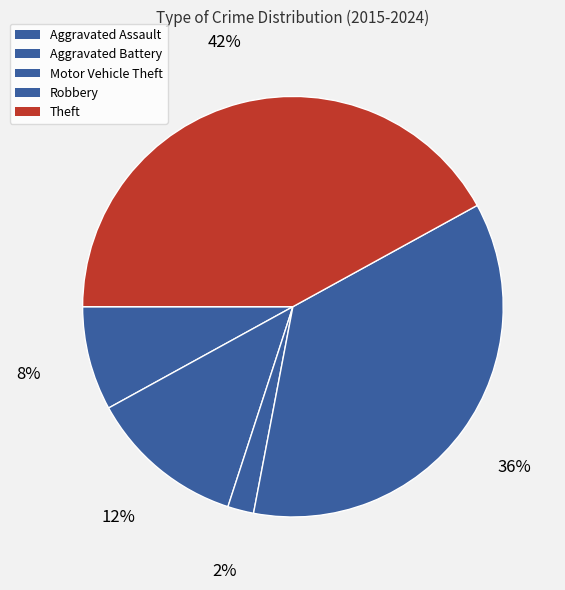

What percentage is the Aggravated Battery slice, to the nearest percent?

12%